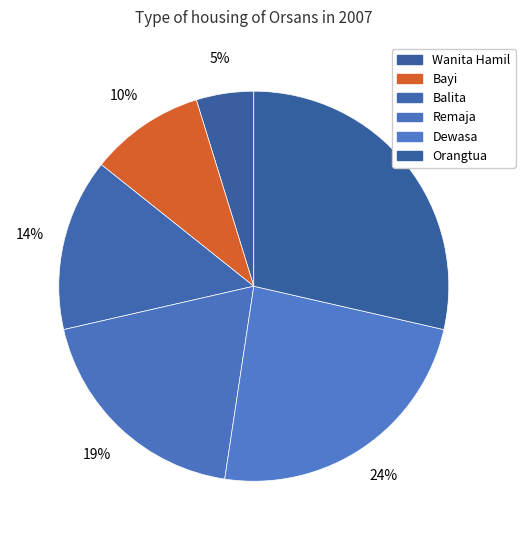

Does Balita account for over 50% of the chart?

No